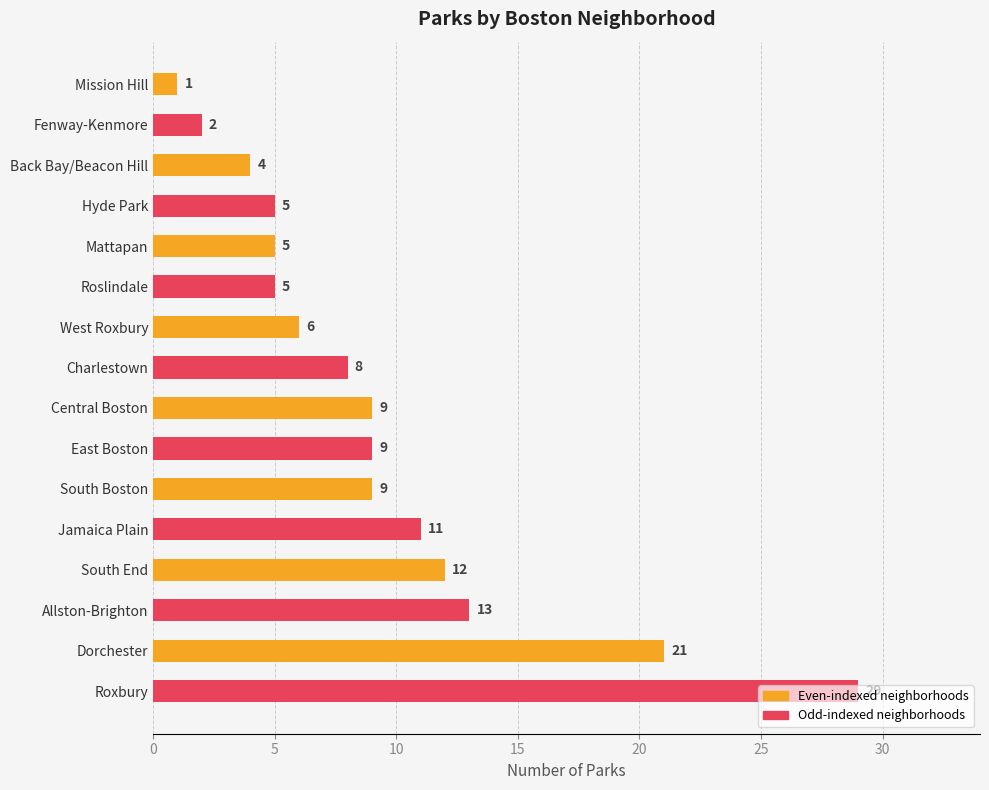

Is it true that the value at Roxbury is 29?

True